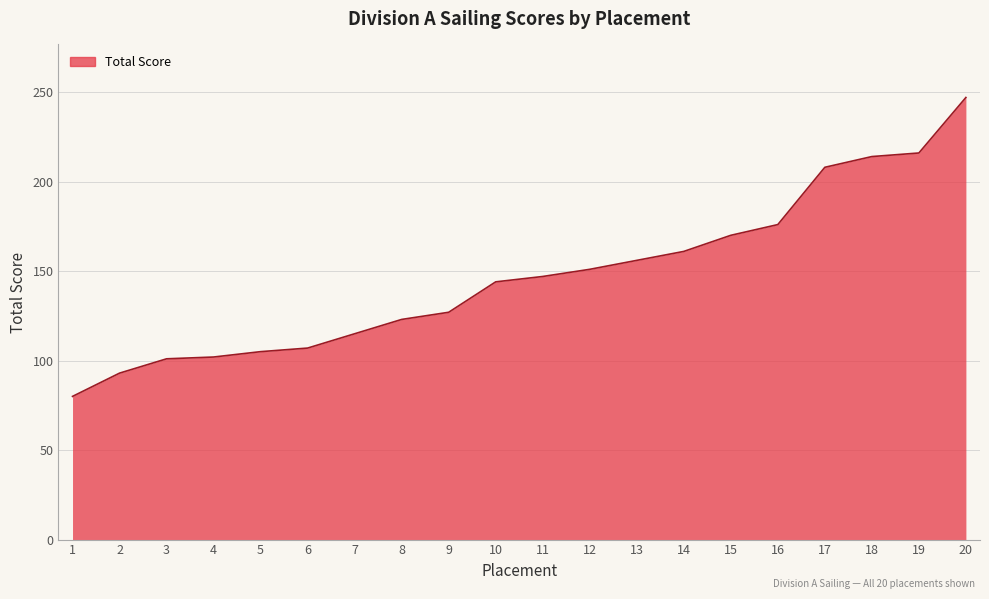

What is the difference between the values at 4 and 13?

54